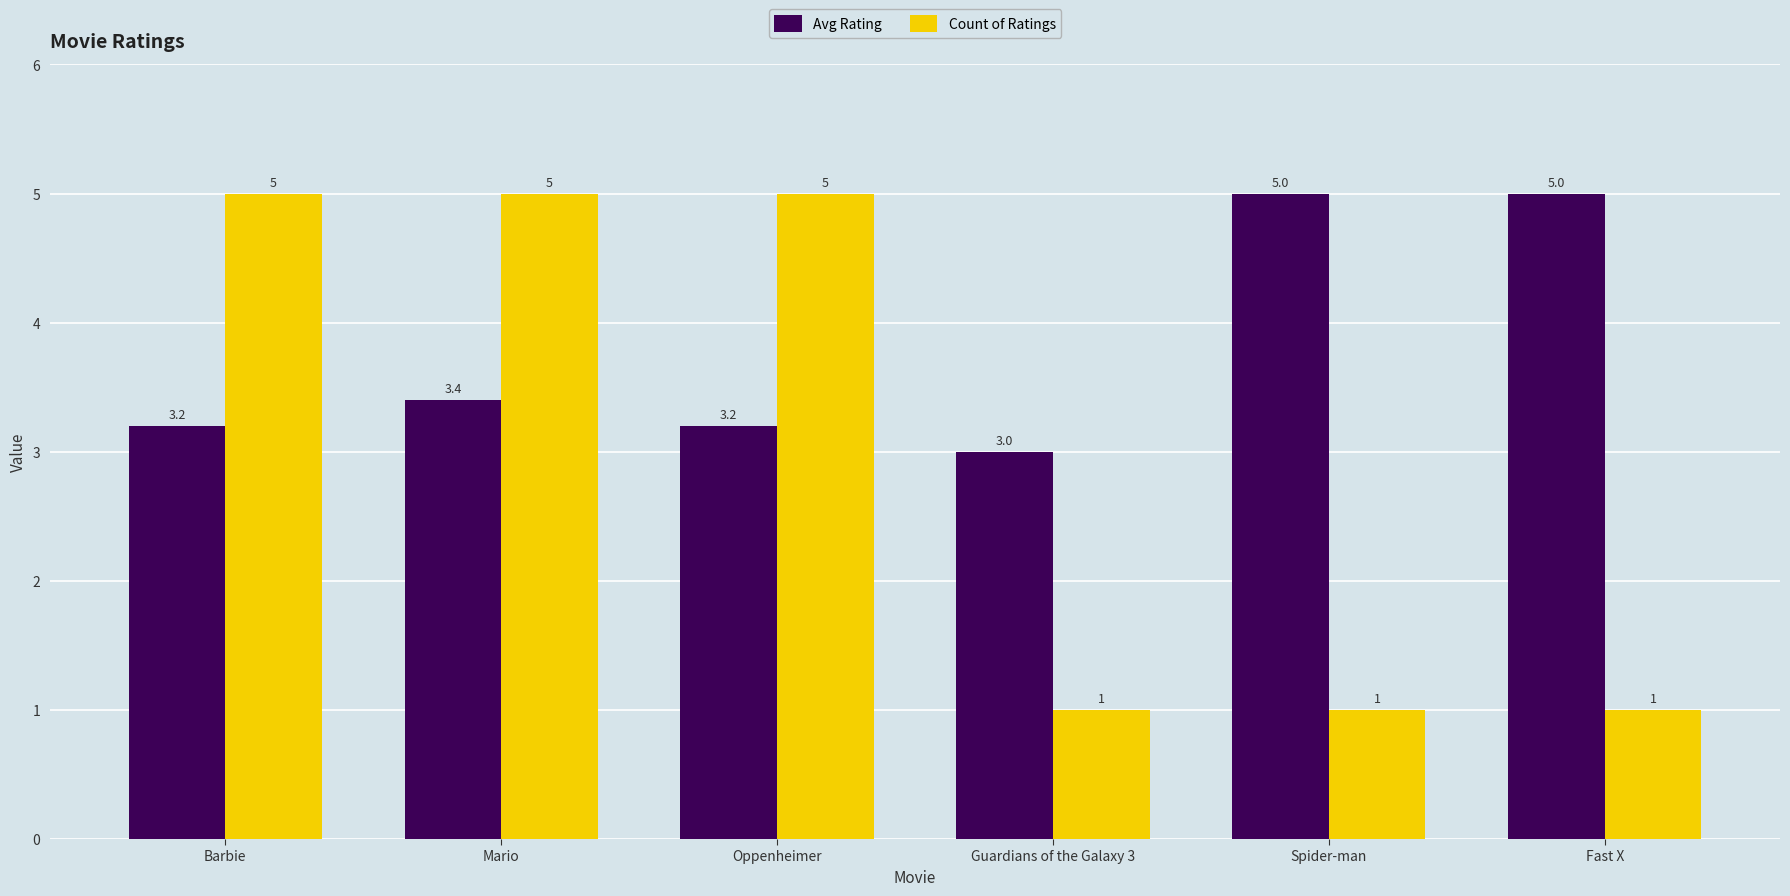

What is the total value across all series at Fast X?

6.0